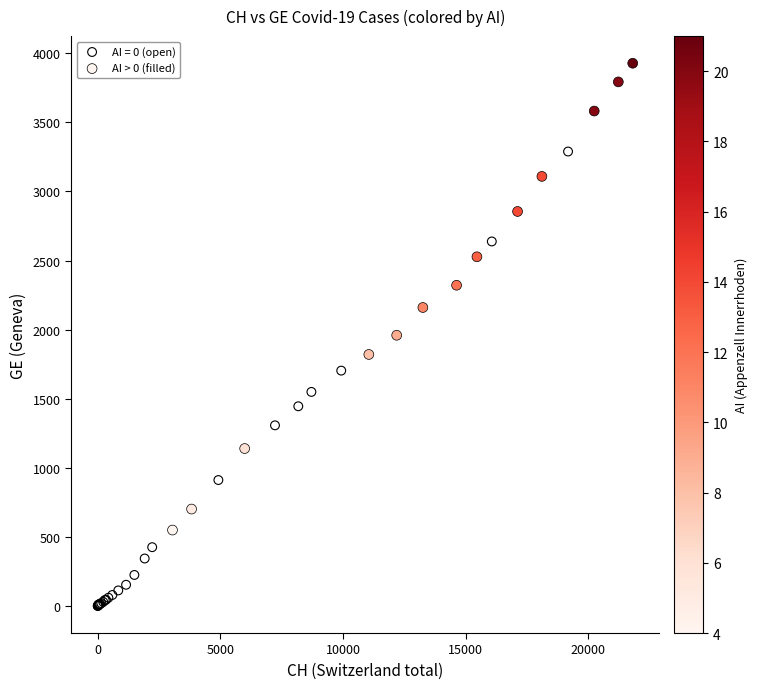

Which series reaches the minimum Y coordinate?

AI = 0 (open)